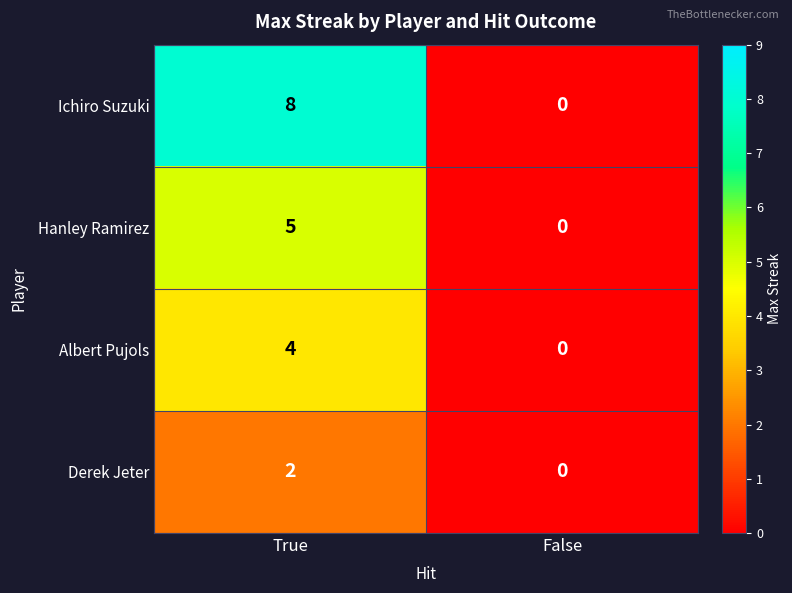

Which series changed the most between True and False?

Ichiro Suzuki